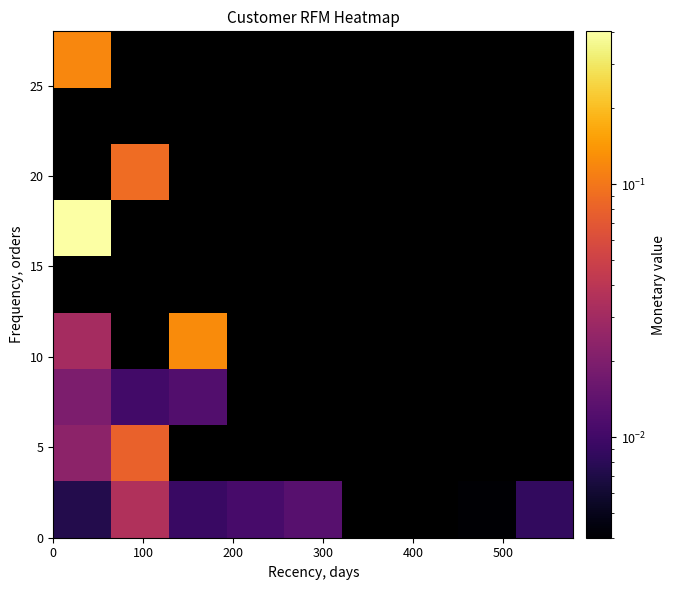

How many distinct data groups are displayed?

9